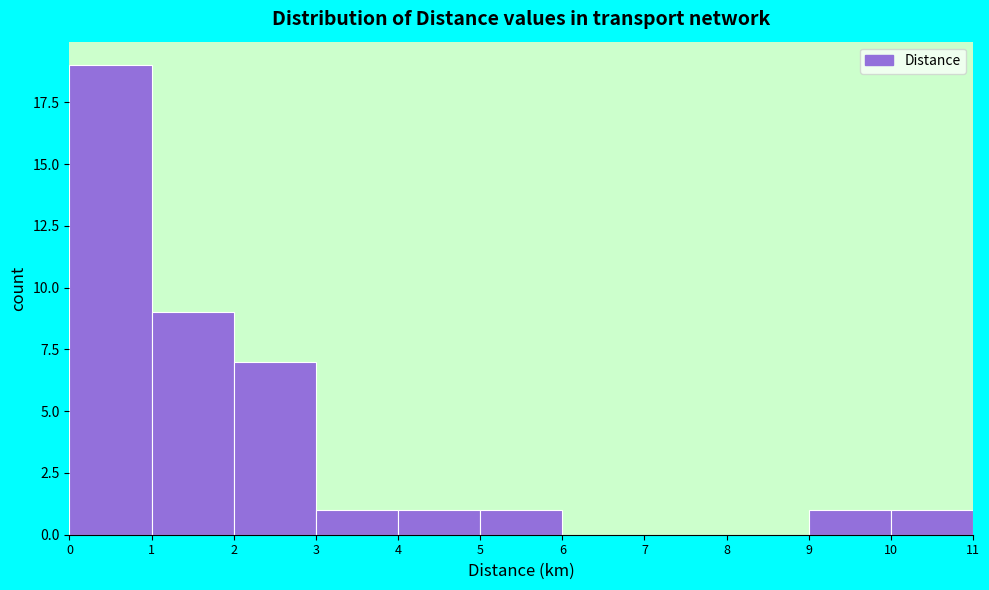

Reading left to right, transcribe this chart: for each bar, give the range it covers on the x-axis and its height. The values are not printed on the chart, so give them approximately, as read against the axis.

0 to 1: 19
1 to 2: 9
2 to 3: 7
3 to 4: 1
4 to 5: 1
5 to 6: 1
6 to 7: 0
7 to 8: 0
8 to 9: 0
9 to 10: 1
10 to 11: 1